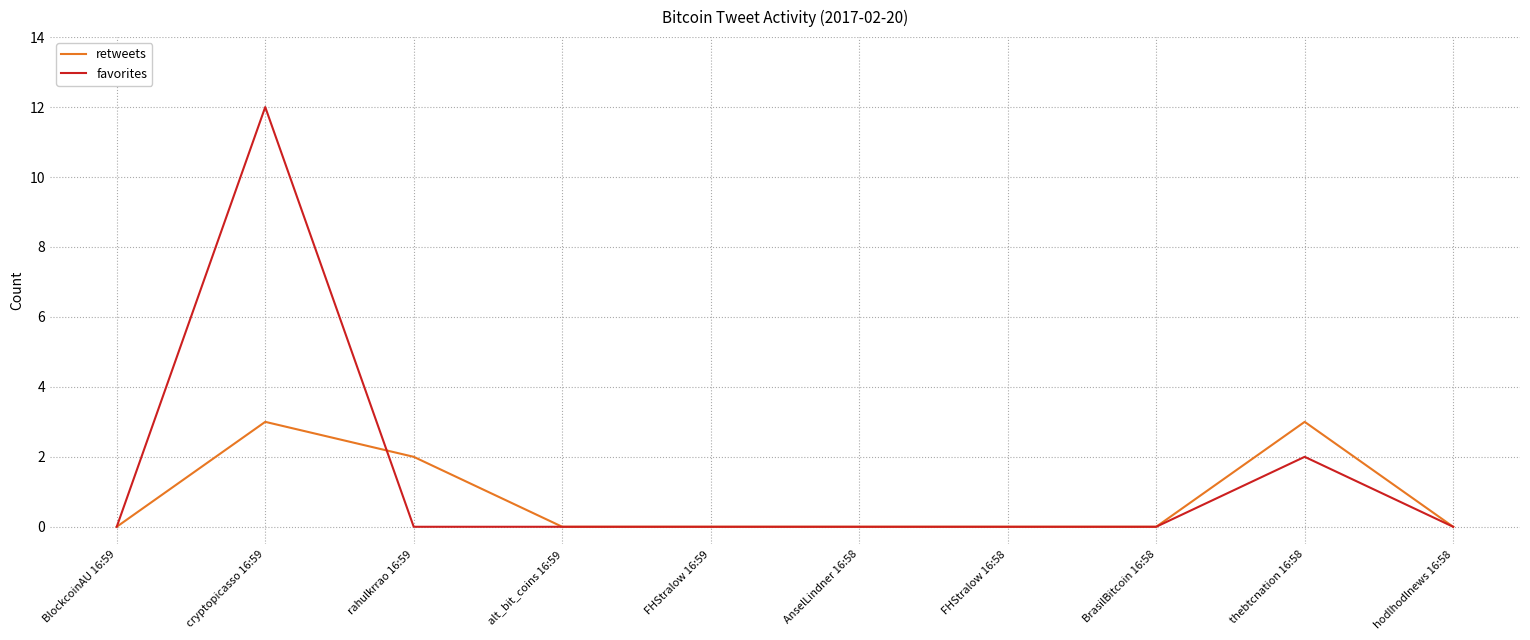

What is the sum of all favorites values?

14